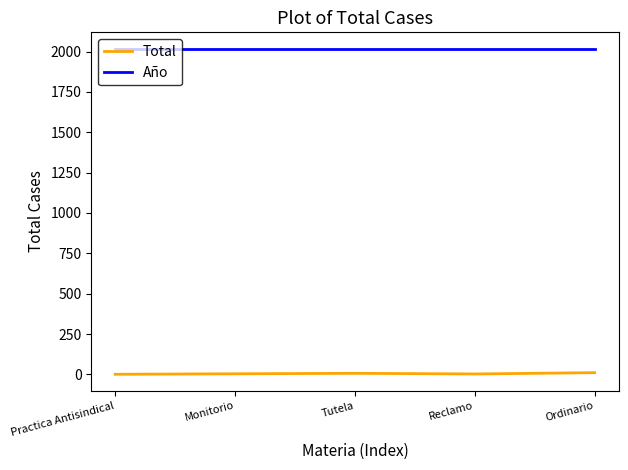

What is the greatest value displayed?

2018